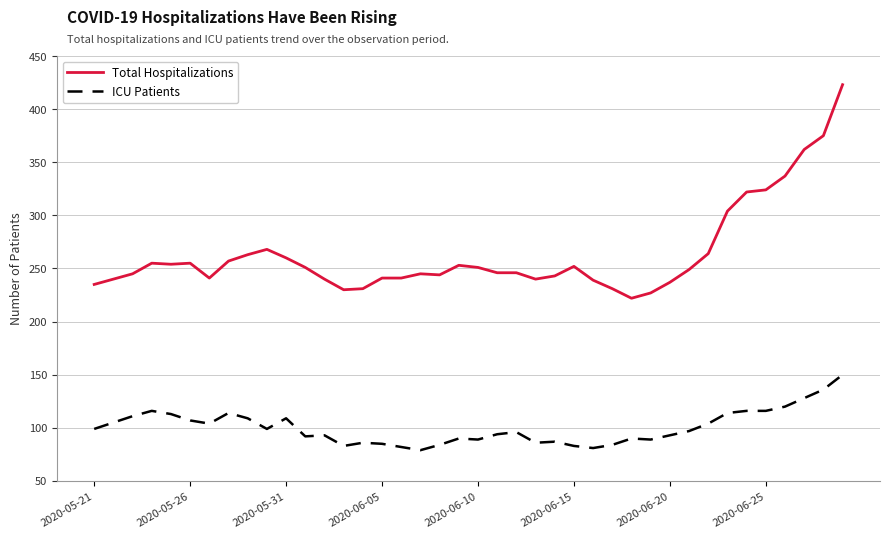

What is the highest value of the Total Hospitalizations series?

423